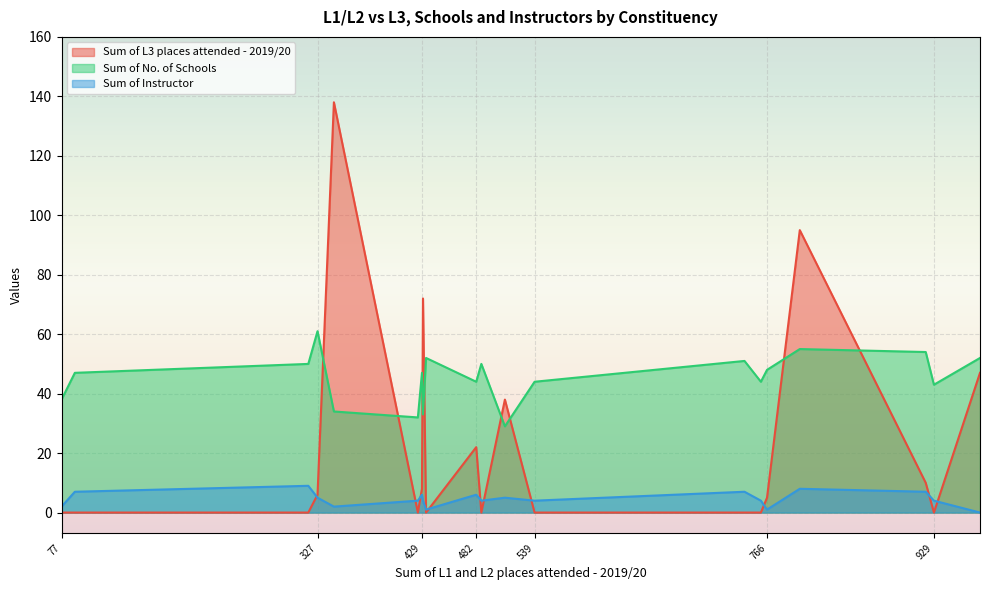

What is the average value of the Sum of No. of Schools series?

45